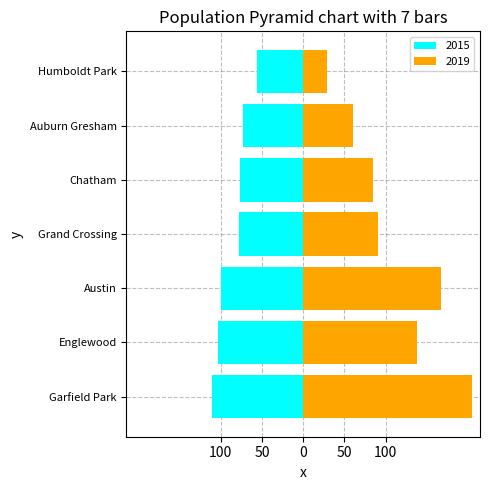

The value of 2019 at Auburn Gresham is 60. True or false?

True